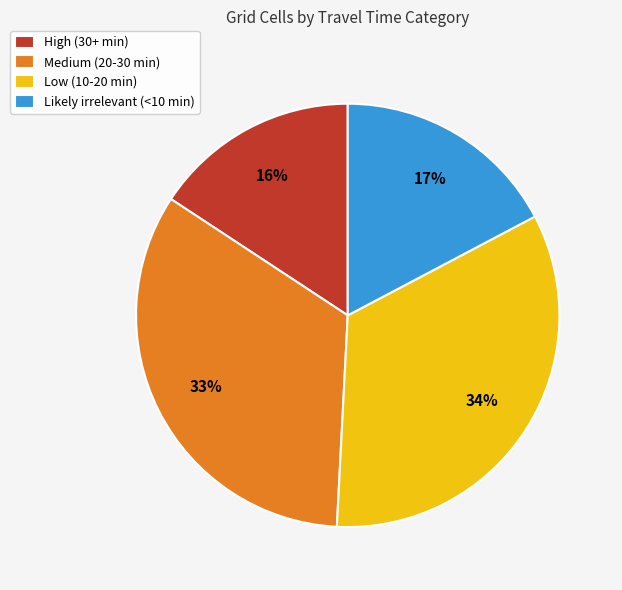

Is it true that Low (10-20 min) is 34% of the pie?

True